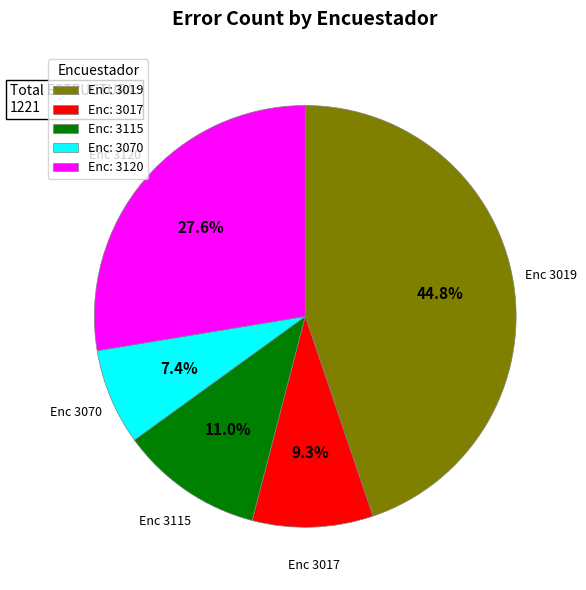

What is the smallest slice in the pie chart?

Enc: 3070